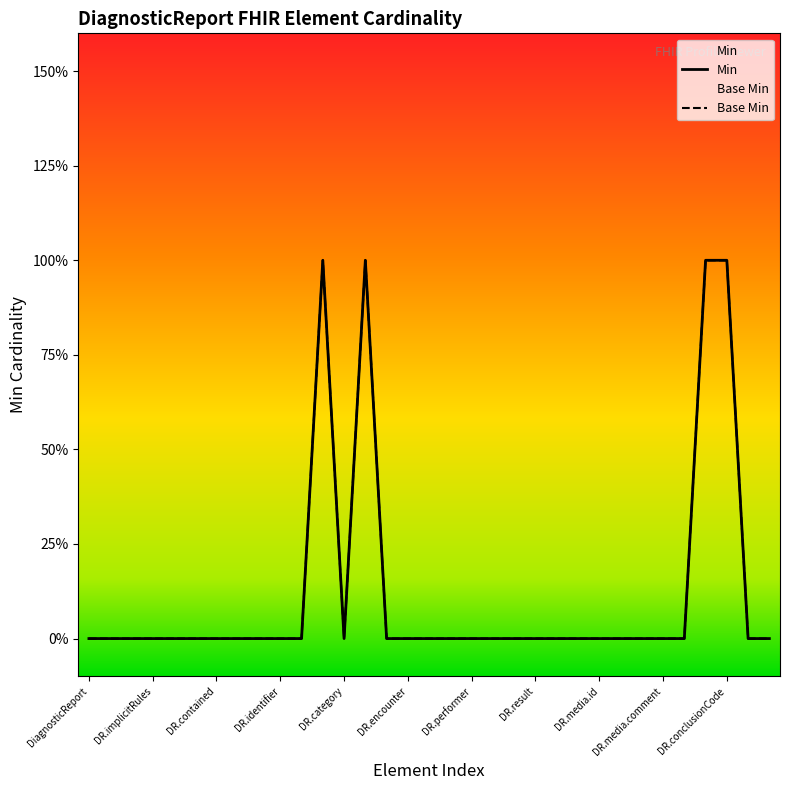

At which category is the sum across all series the highest?

DiagnosticReport.status